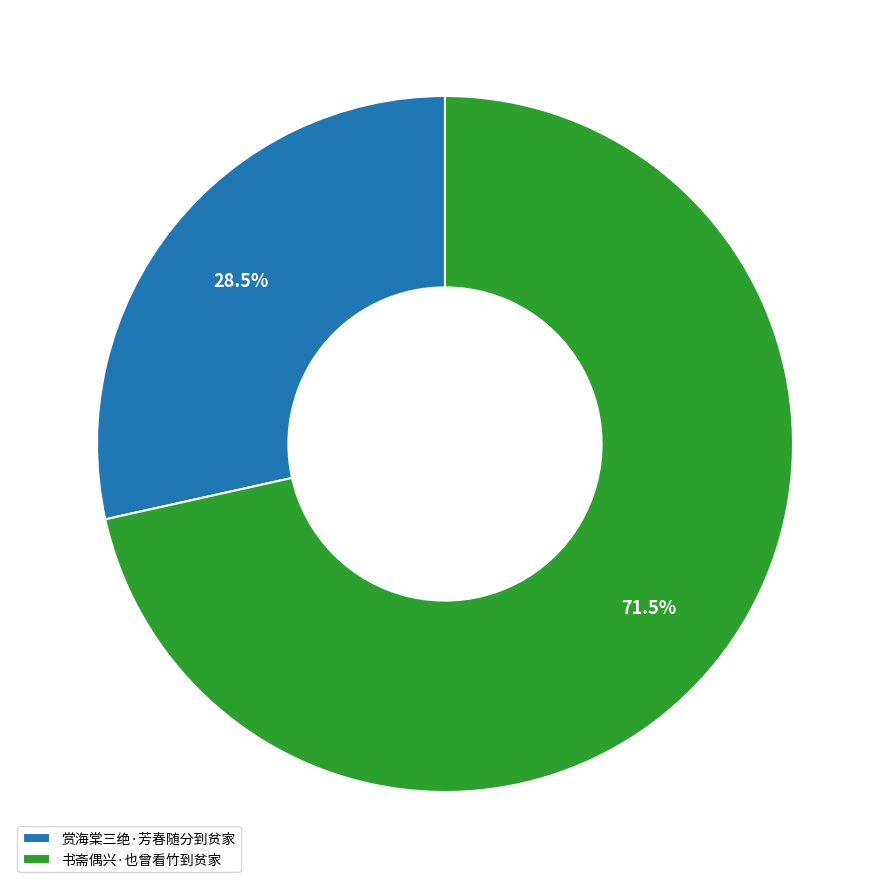

Is there any slice that represents more than half of the pie?

Yes